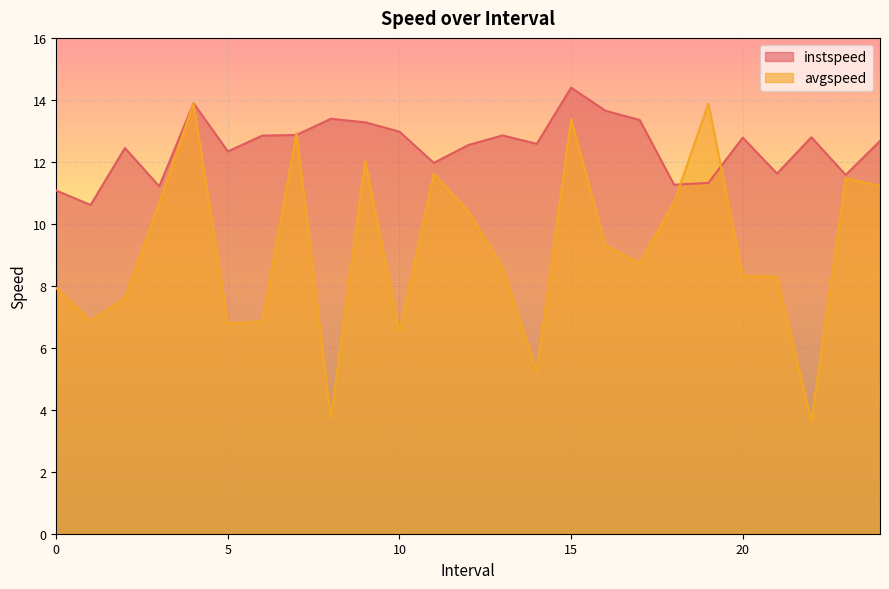

What is the value of the avgspeed point at the 4th from the left?

10.7